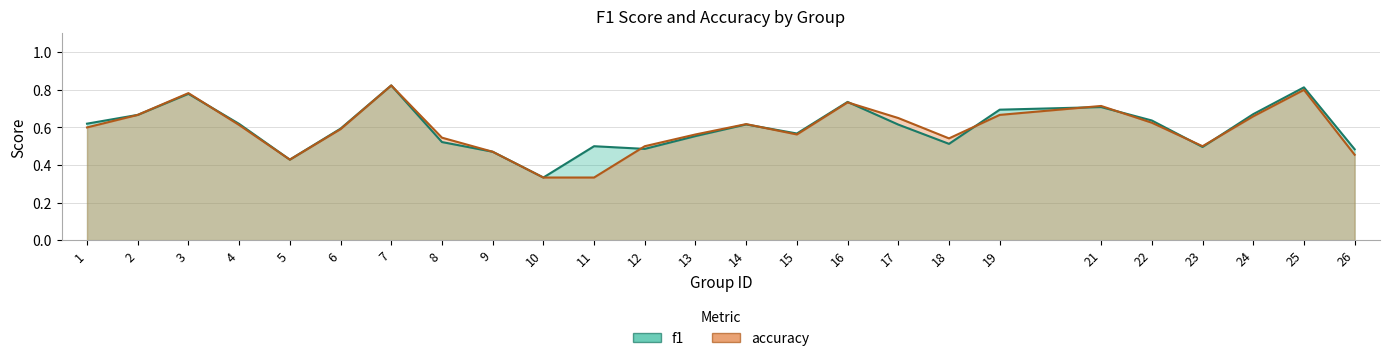

Does the chart display data point markers on the line(s)?

No